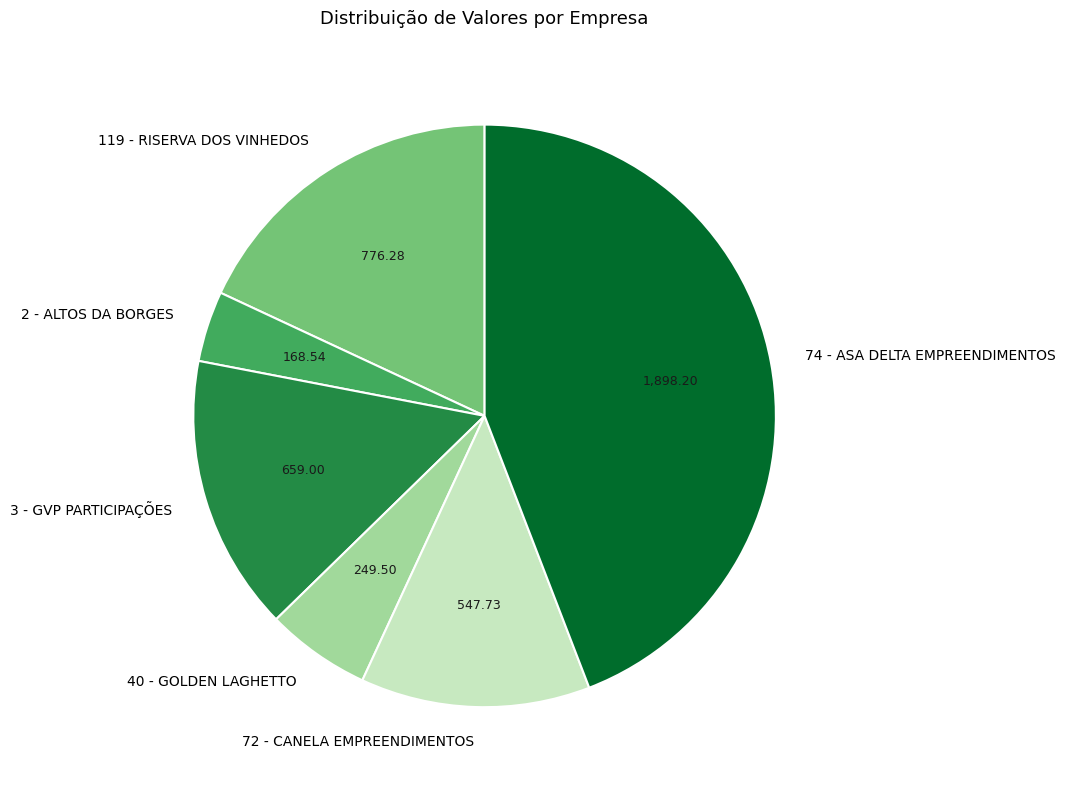

Which slice is the smallest?

2 - ALTOS DA BORGES